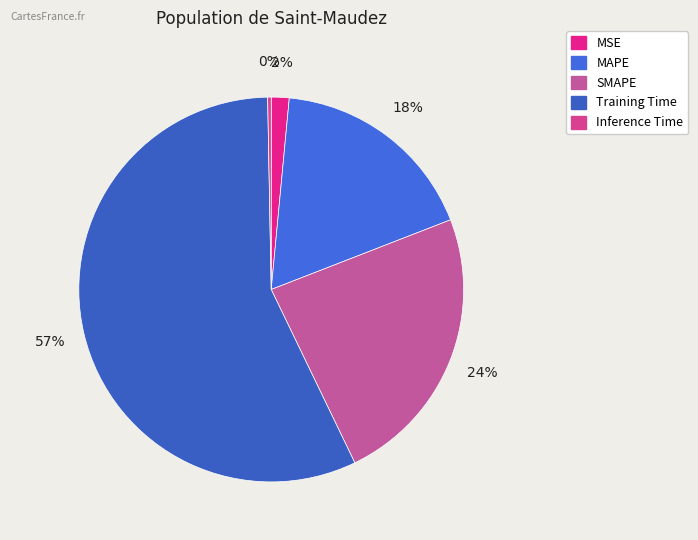

What percentage do SMAPE and Training Time together represent?

80.6%